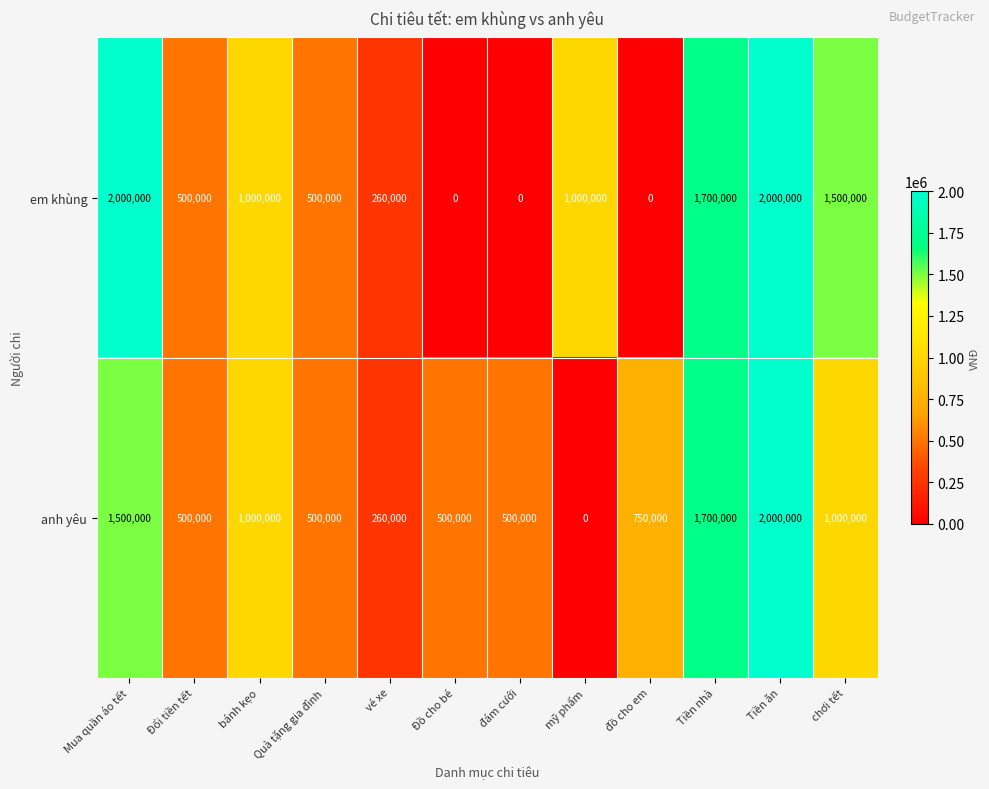

The value of anh yêu at vé xe is 260000. True or false?

True